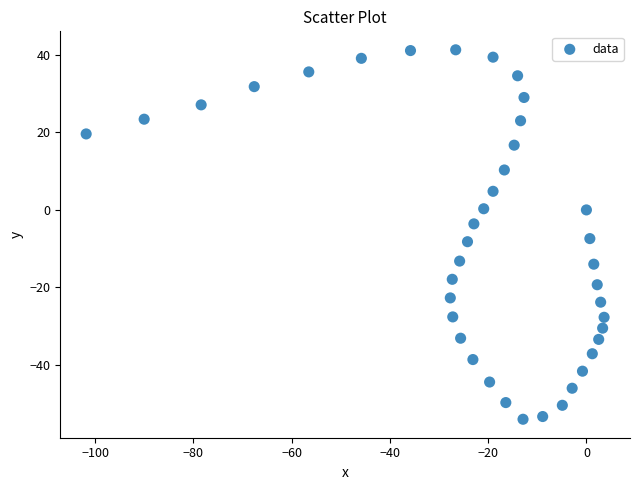

What is the range of Y values (max minus min)?

95.3